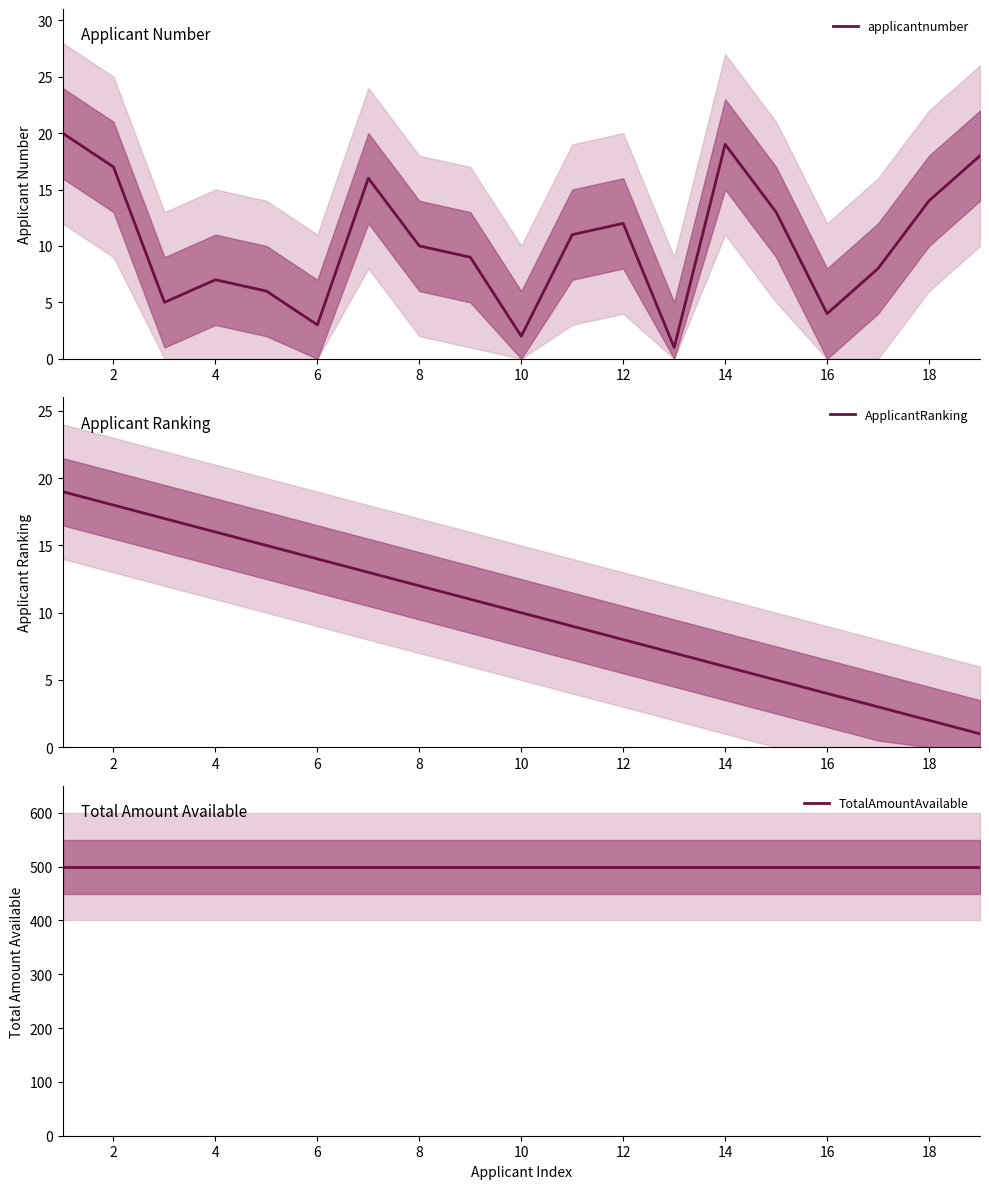

What is the average value of the ApplicantRanking series?

10